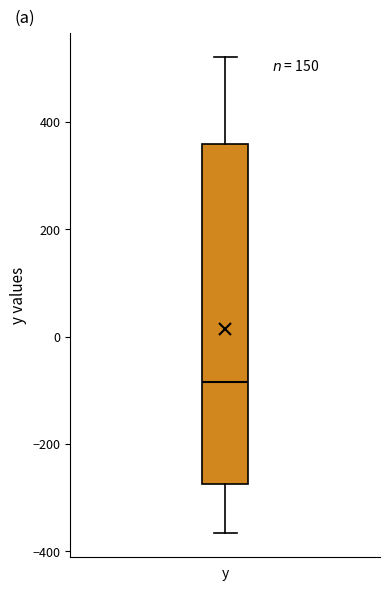

Transcribe this box plot: give where the median line is, the range the box spans, and where the two whiskers end, as read against the y-axis. The values are not printed on the chart, so give them approximately, as read against the axis.

median -80, box -280 to 360, whiskers -360 to 520